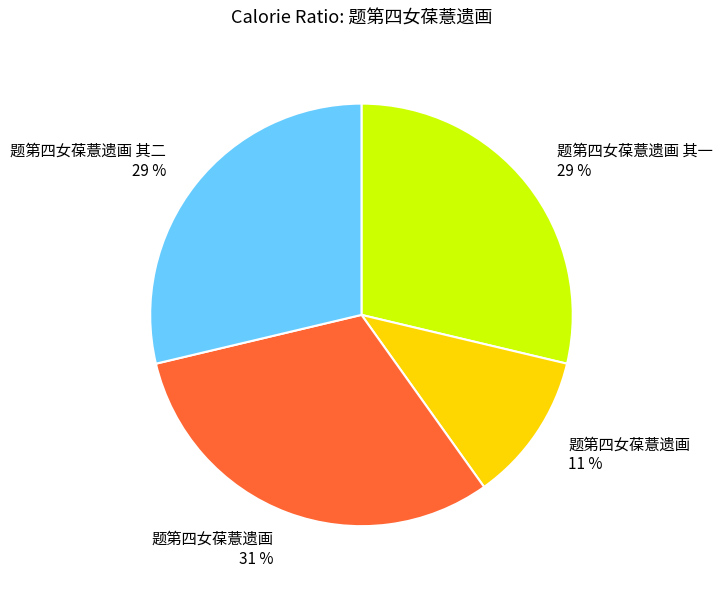

To the nearest percent, what is the difference between the largest and smallest slice percentages?

20%